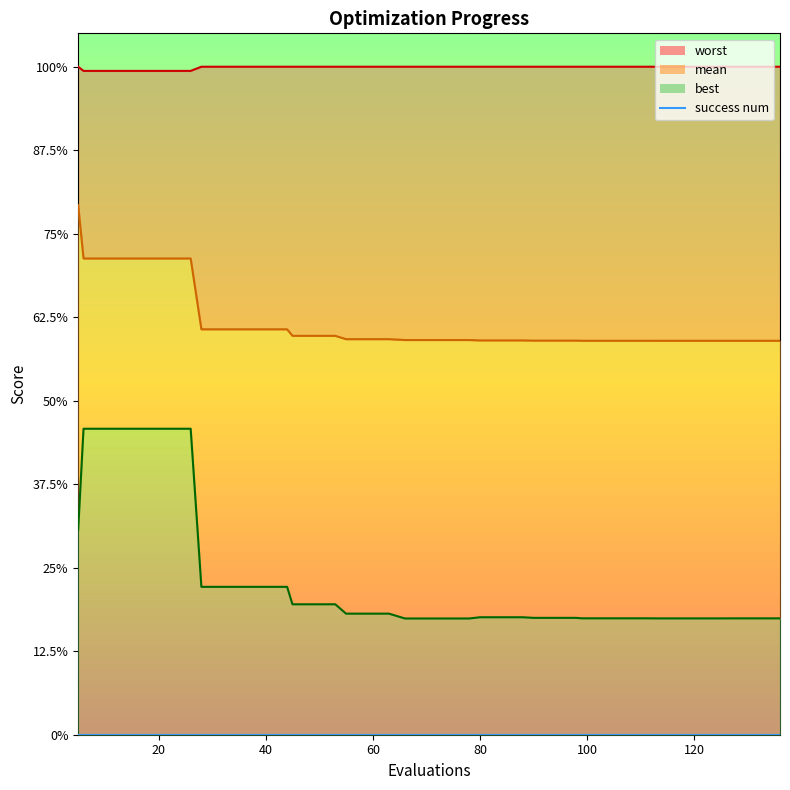

True or false: mean and worst intersect in this chart.

False